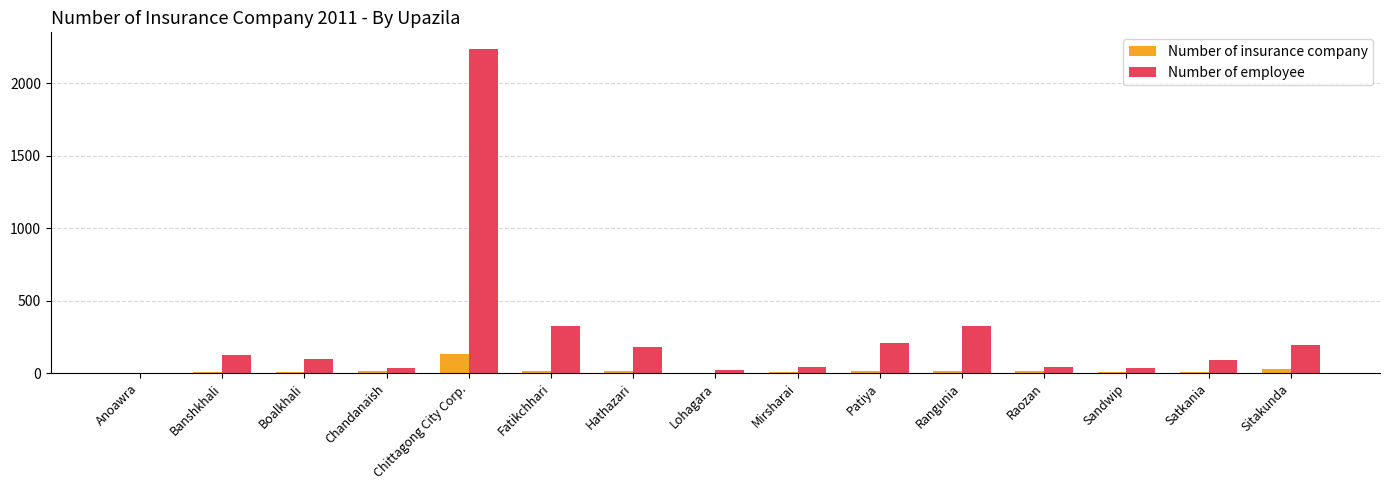

Which category has the highest value in the Number of insurance company series?

Chittagong City Corp.